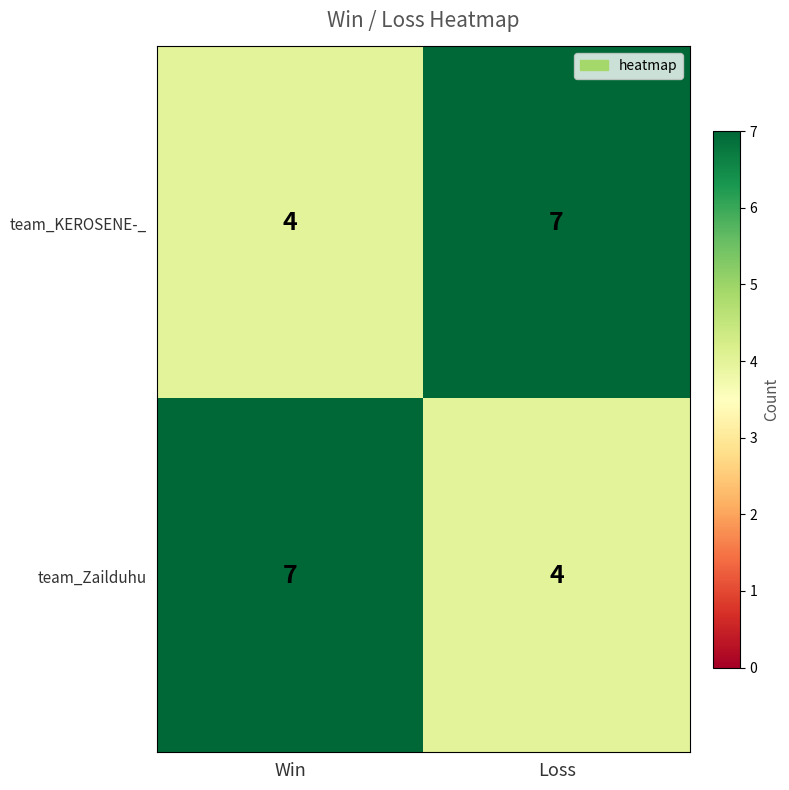

At Win, list the series in order from smallest to largest.

team_KEROSENE-_, team_Zailduhu